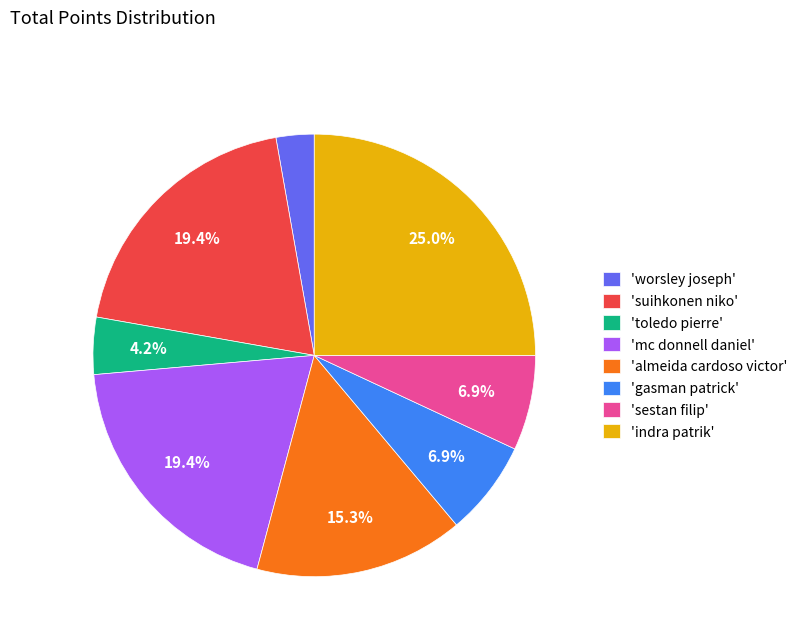

Which has a higher value, 'gasman patrick' or 'worsley joseph'?

'gasman patrick'